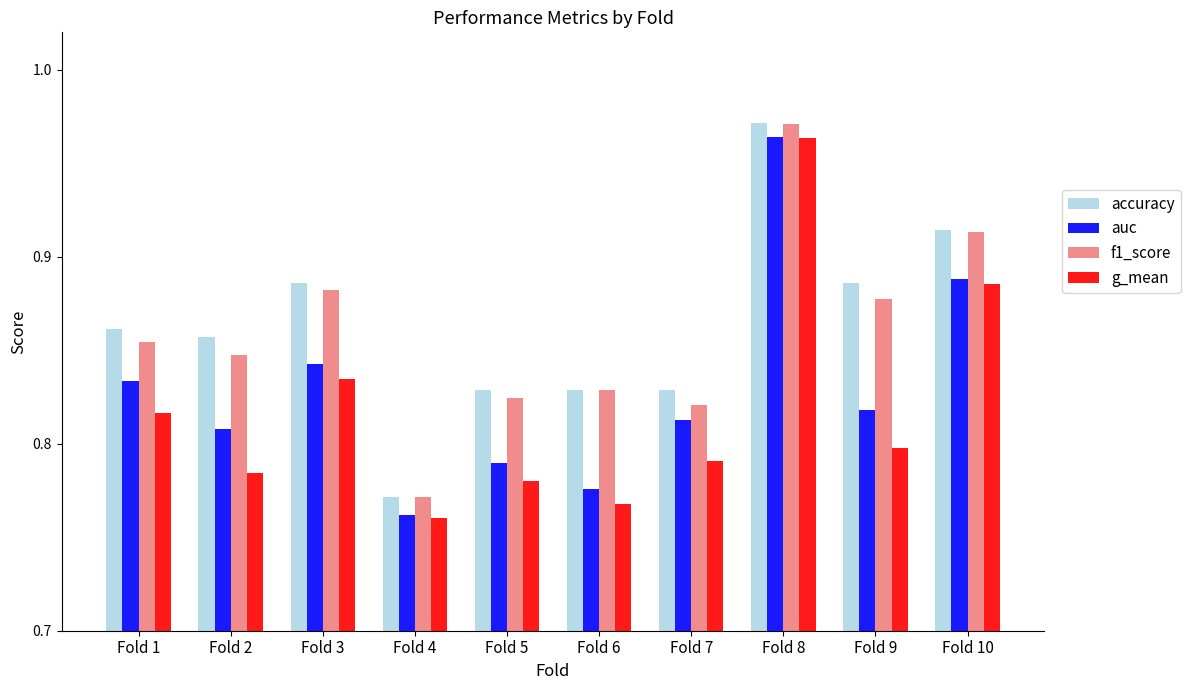

Between Fold 6 and Fold 9, which series saw the biggest shift?

accuracy